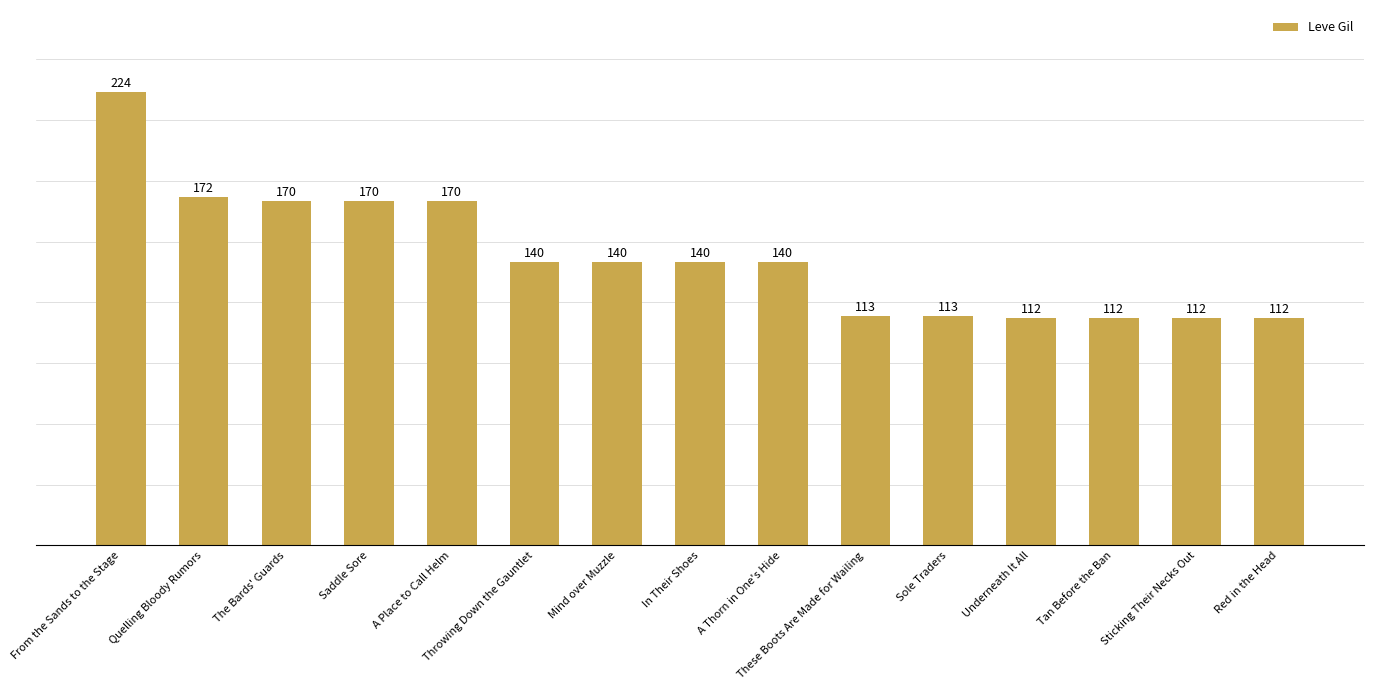

Reading right to left, list all the values displayed in this chart.

Red in the Head=112	Sticking Their Necks Out=112	Tan Before the Ban=112	Underneath It All=112	Sole Traders=113	These Boots Are Made for Wailing=113	A Thorn in One's Hide=140	In Their Shoes=140	Mind over Muzzle=140	Throwing Down the Gauntlet=140	A Place to Call Helm=170	Saddle Sore=170	The Bards' Guards=170	Quelling Bloody Rumors=172	From the Sands to the Stage=224